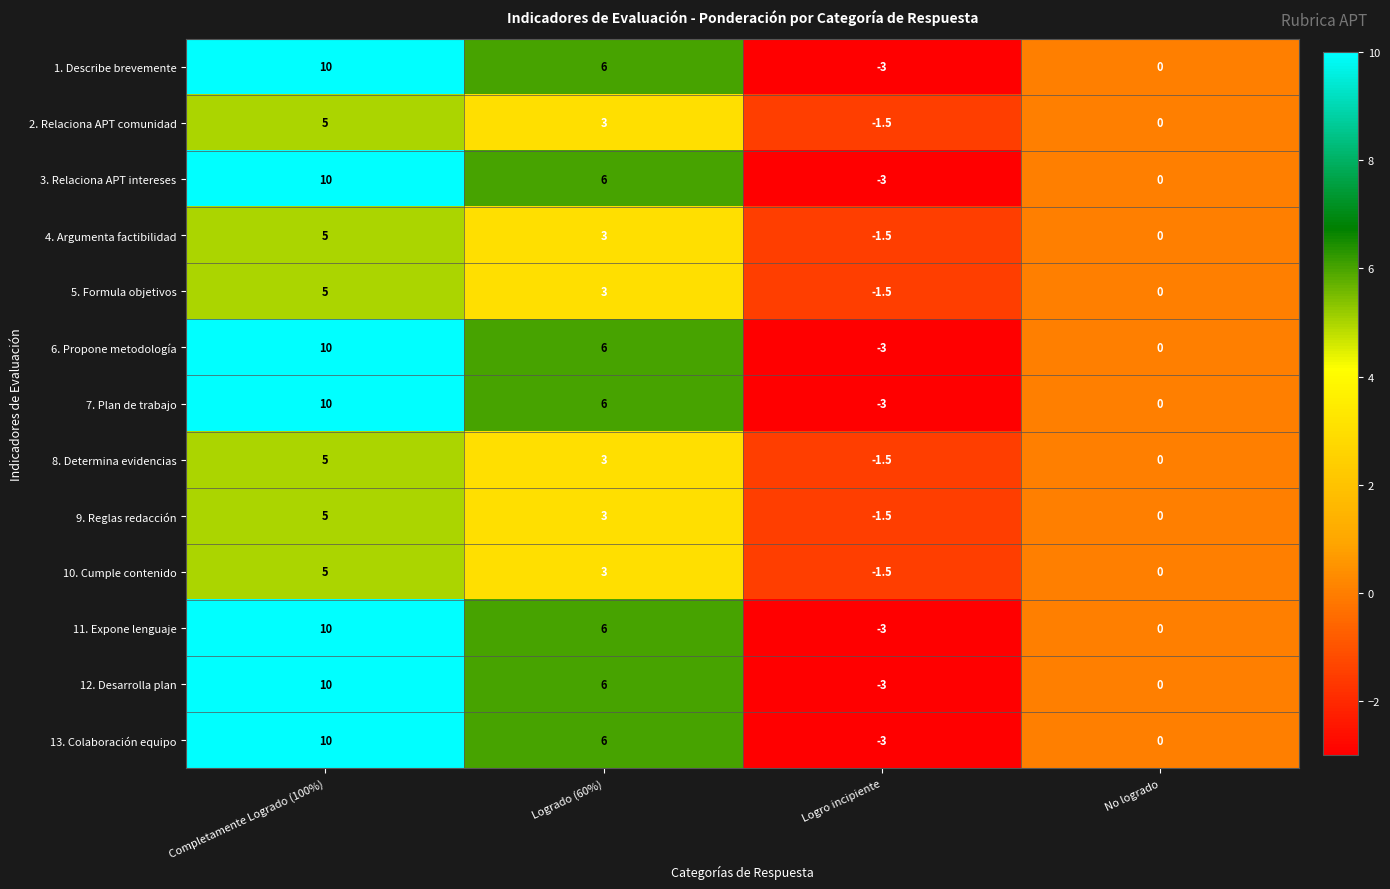

How many categories are shown in the chart?

4